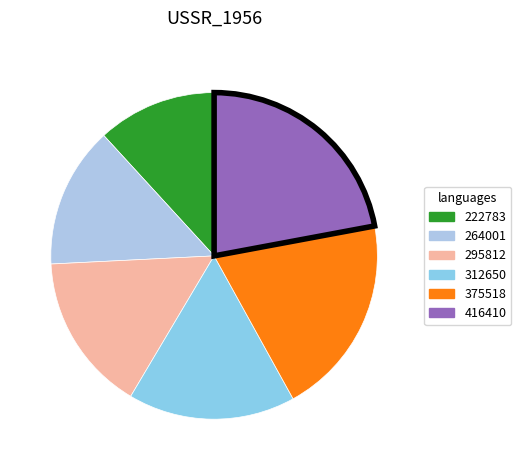

Is there a majority slice in this chart?

No